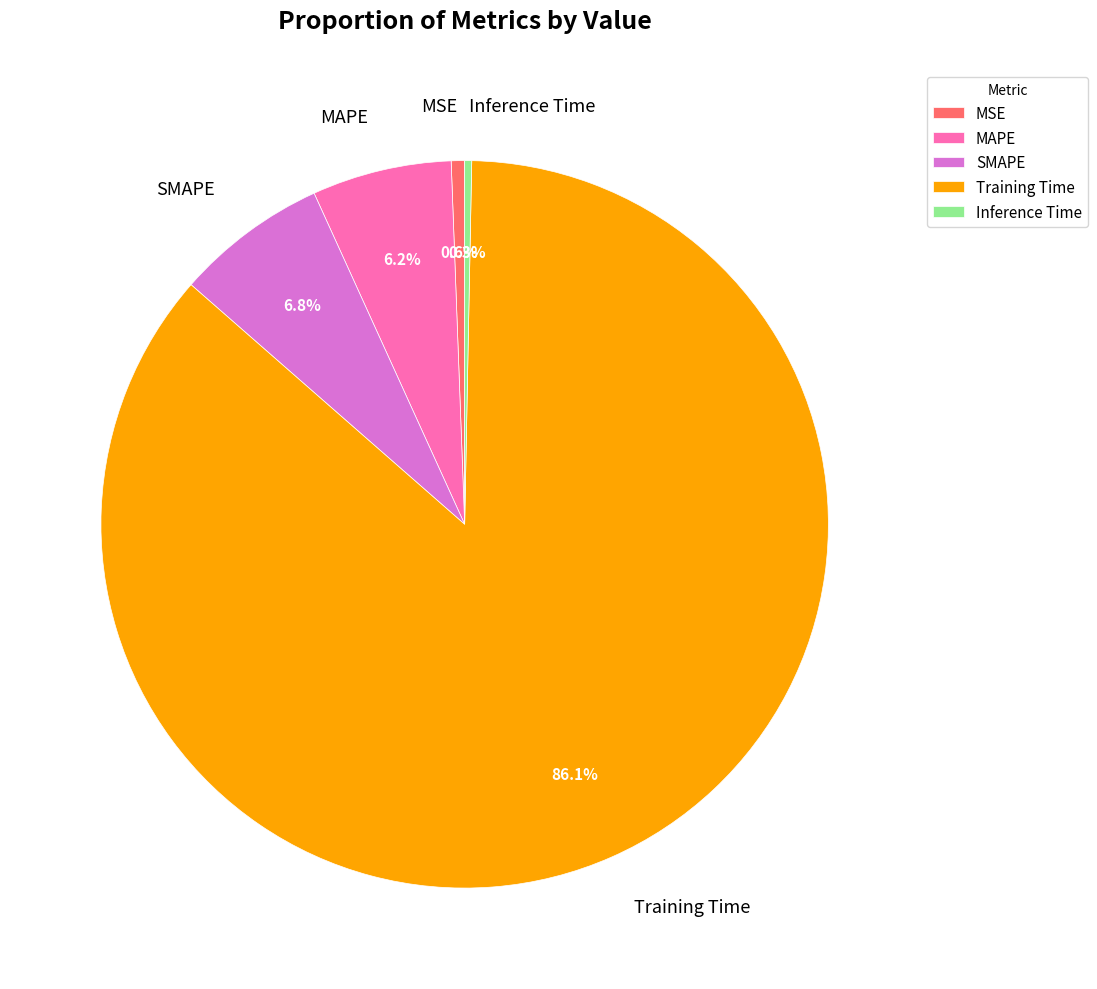

Which category has the biggest portion of the pie?

Training Time